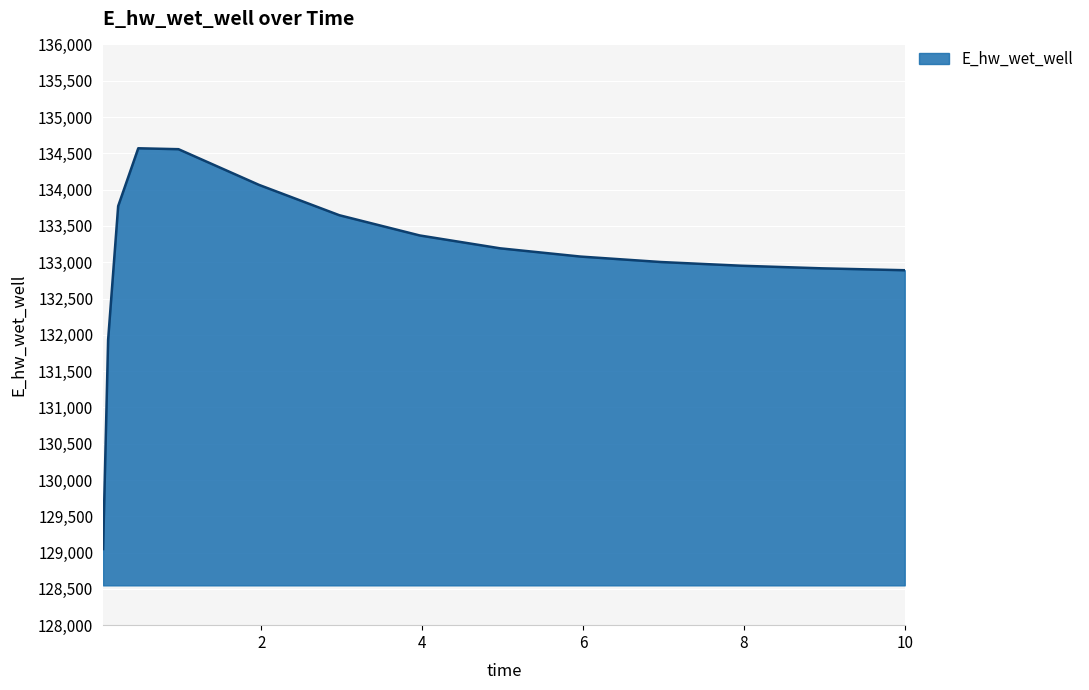

What is the difference between the maximum and minimum values?

5521.1